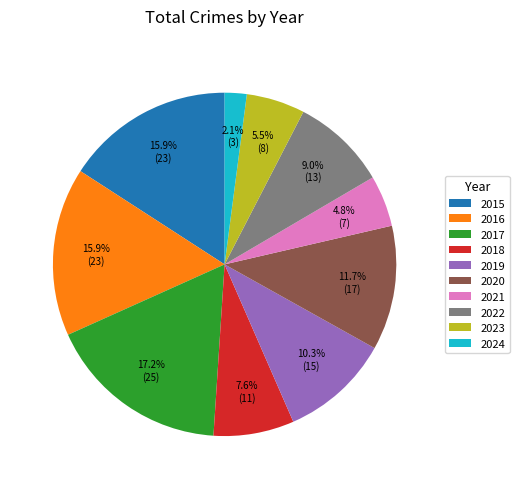

What is the largest slice in the pie chart?

2017